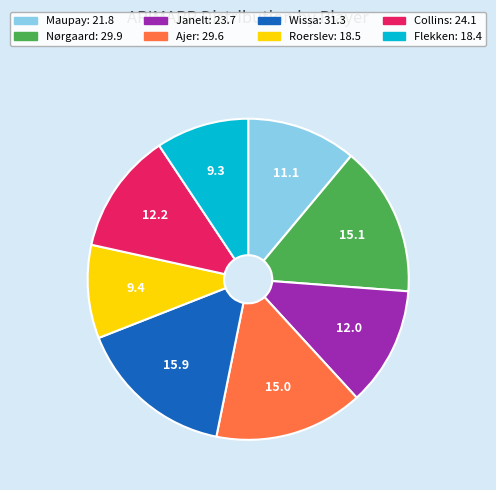

Does Ajer represent more than half of the total?

No